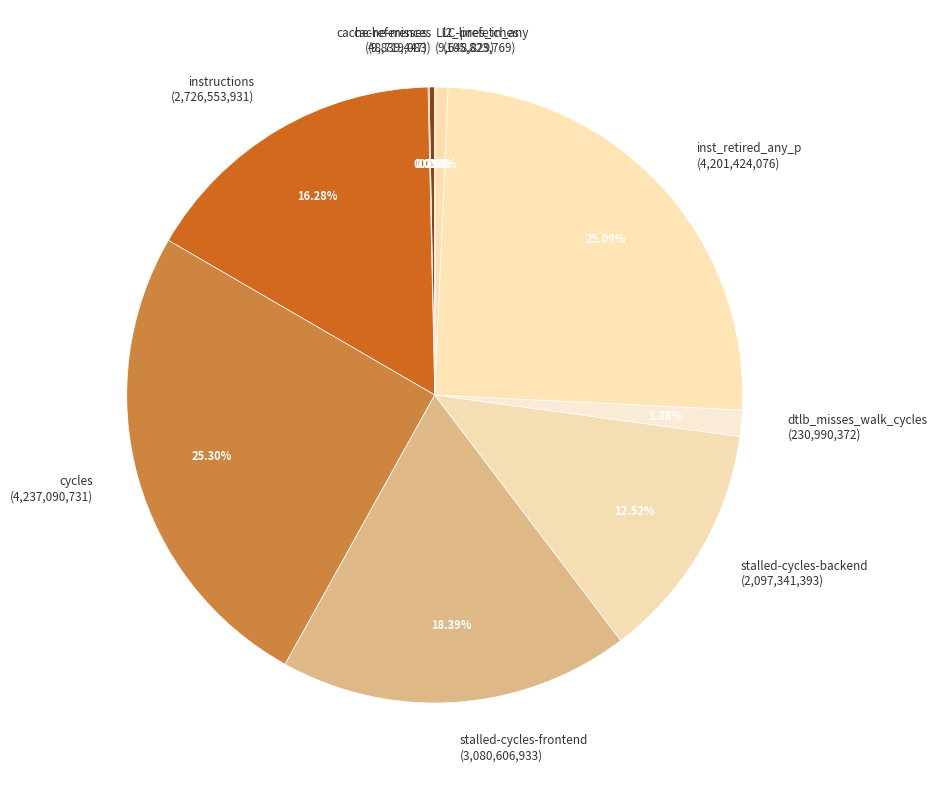

To the nearest percent, what percentage of the pie is stalled-cycles-frontend?

18%